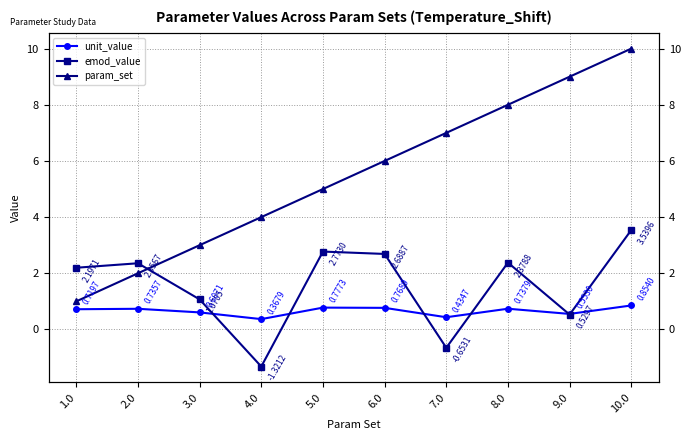

Rank the categories by param_set value from highest to lowest.

10.0, 9.0, 8.0, 7.0, 6.0, 5.0, 4.0, 3.0, 2.0, 1.0